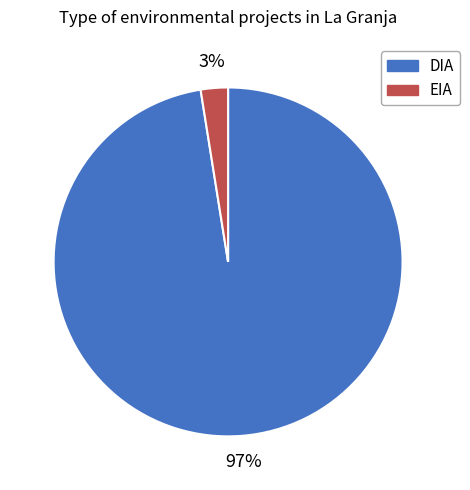

To the nearest percent, what percentage of the pie is EIA?

3%